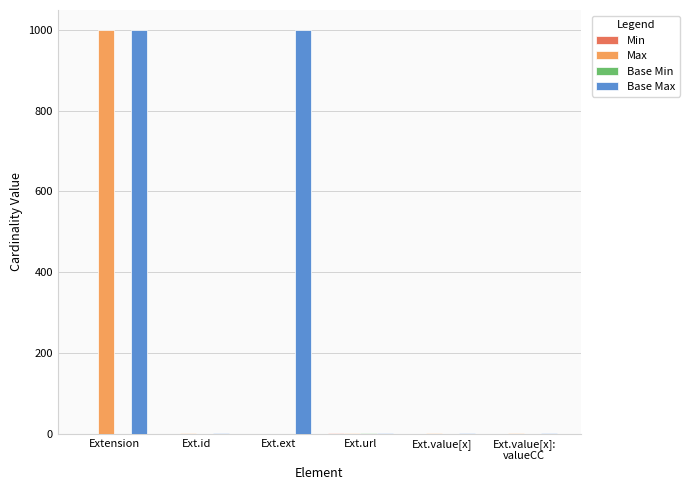

What is the approximate value of Max at Ext.url?

1